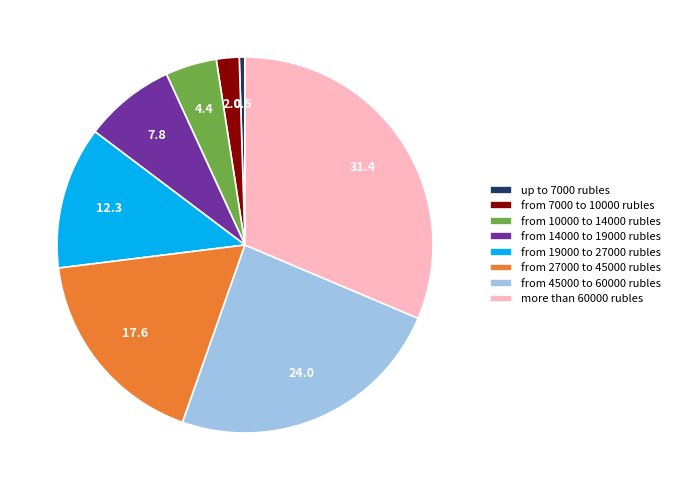

What is the largest slice in the pie chart?

more than 60000 rubles